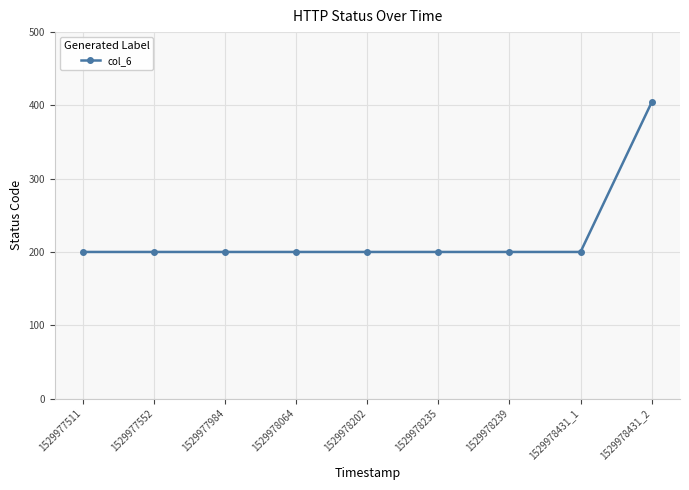

Reading left to right, transcribe all the data shown in this chart.

1529977511=200	1529977552=200	1529977984=200	1529978064=200	1529978202=200	1529978235=200	1529978239=200	1529978431_1=200	1529978431_2=404